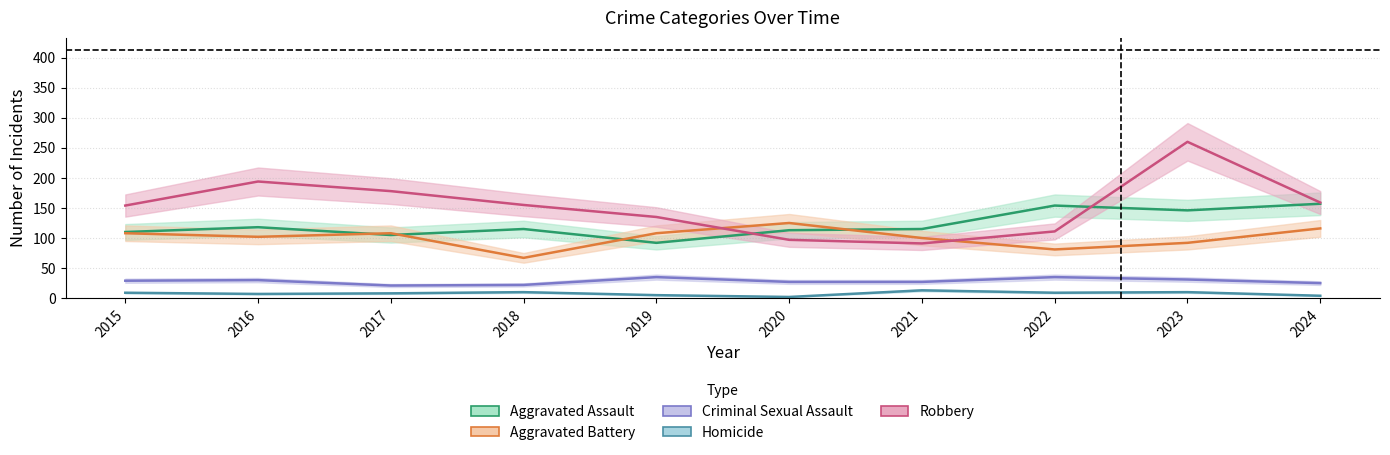

At which category does the chart reach its peak across all series?

2023